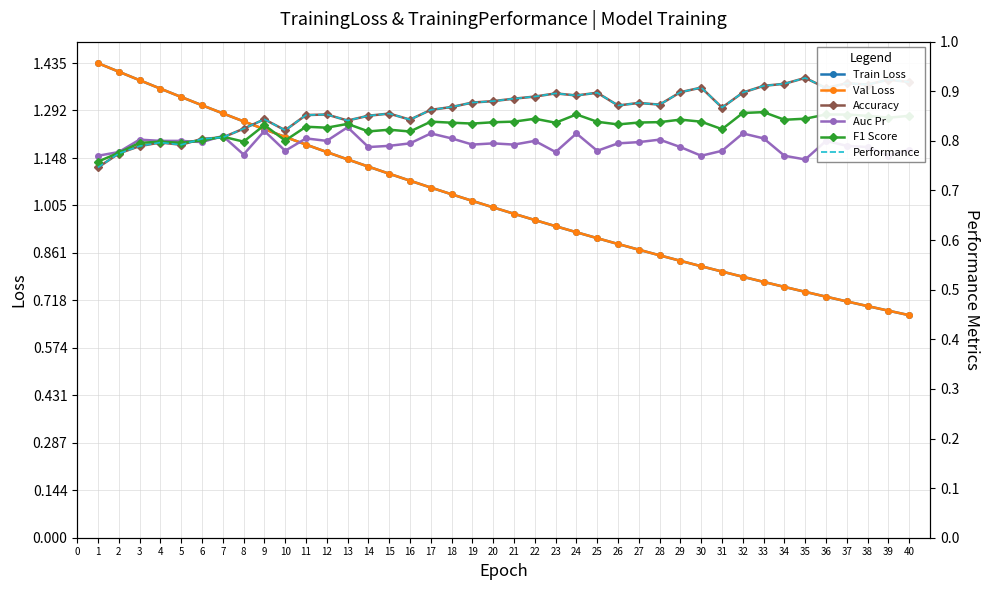

True or false: F1 Score has more than 2 points higher than both neighbors.

True